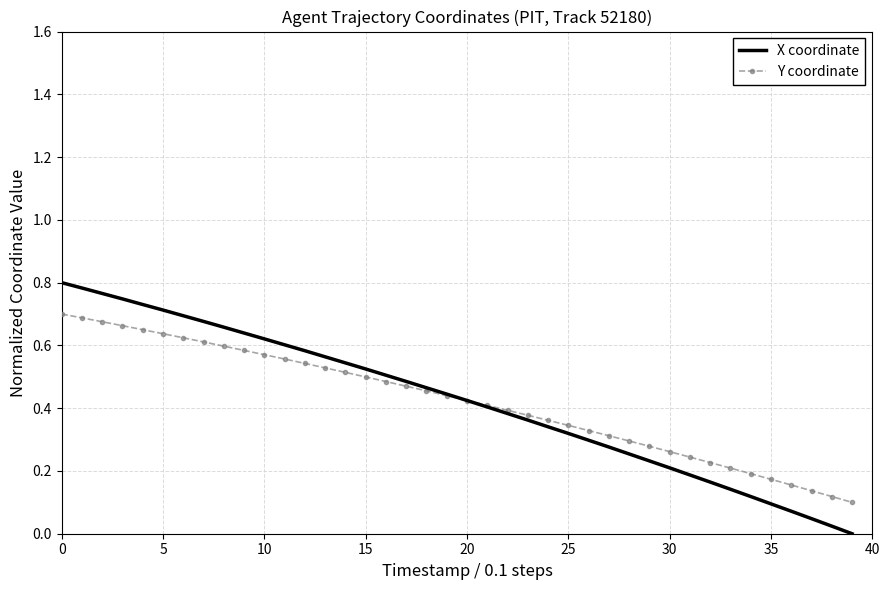

Which series has the largest range (max minus min)?

X coordinate